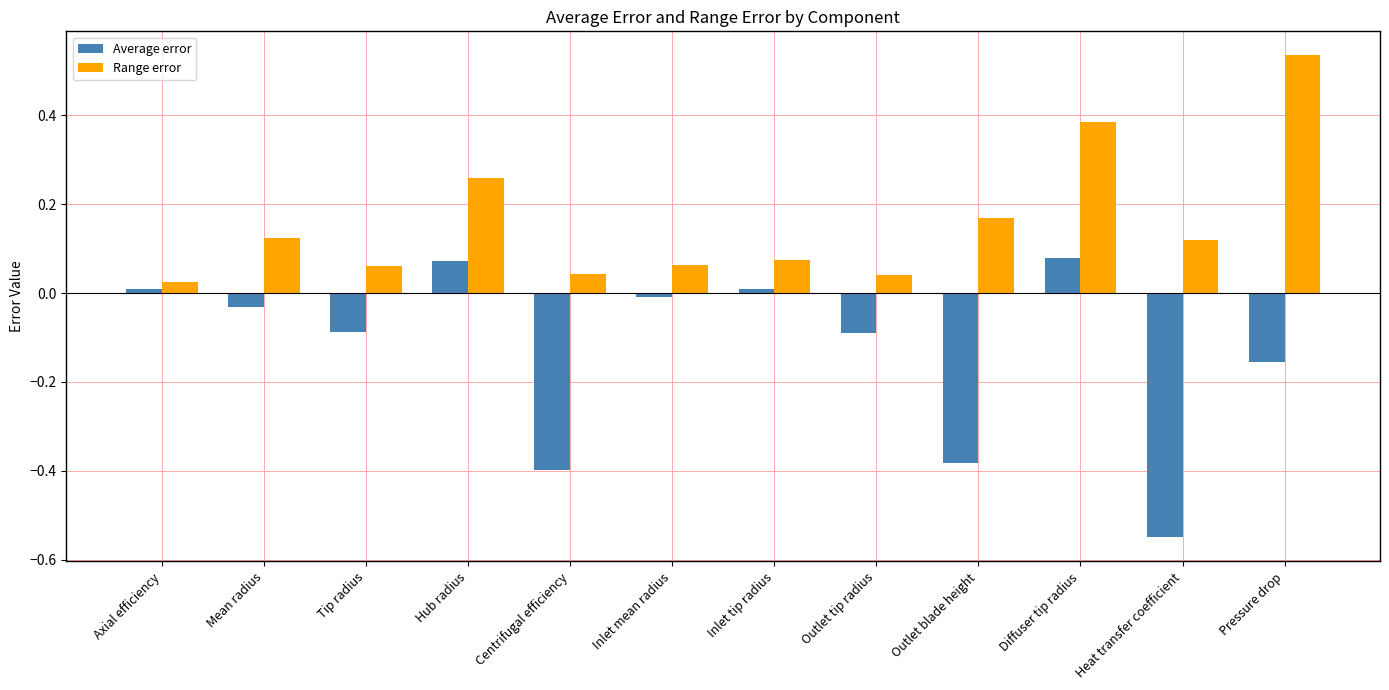

What is the sum of the Range error values at Outlet blade height and Pressure drop?

0.7